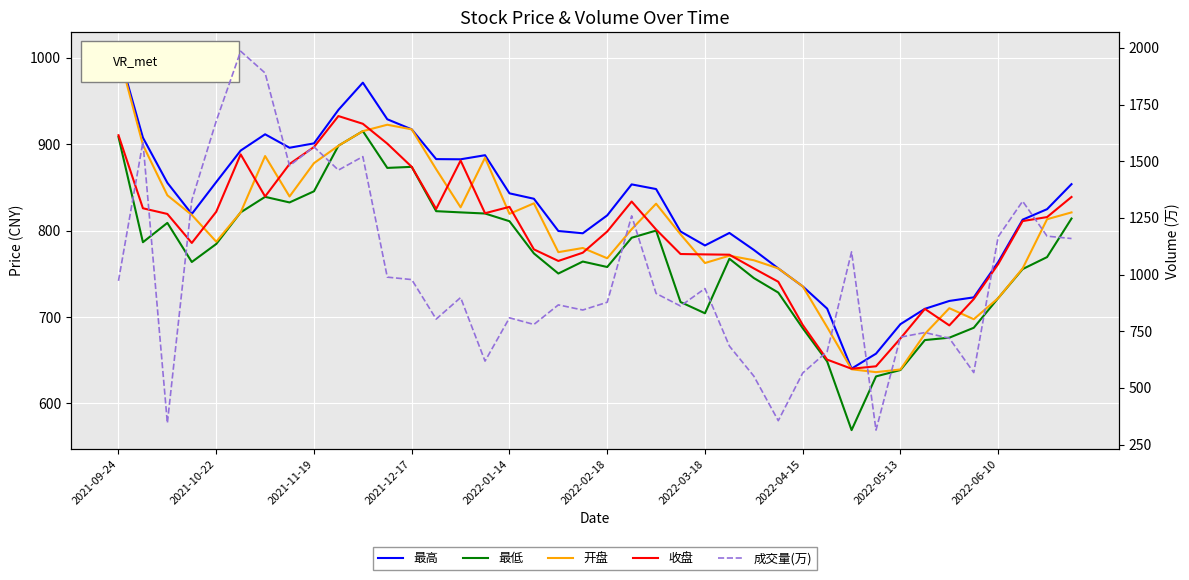

What is the total value across all series at 18?

3956.2